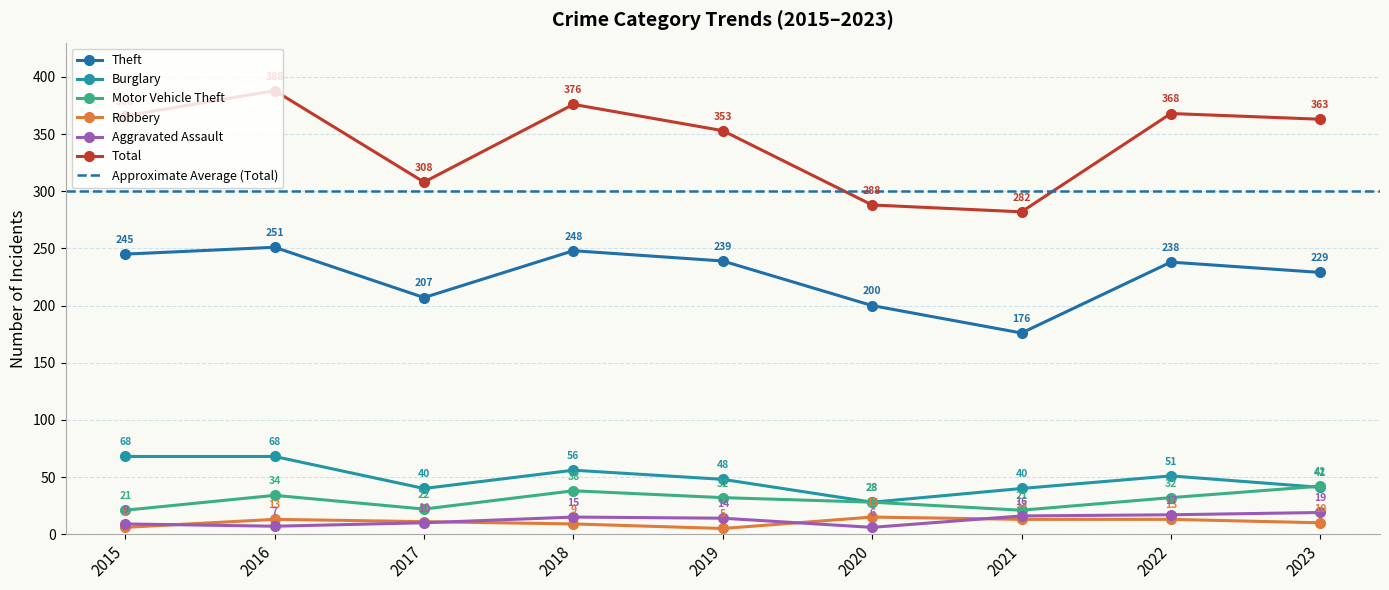

Read the Aggravated Assault value at 2022, to the nearest 5.

15